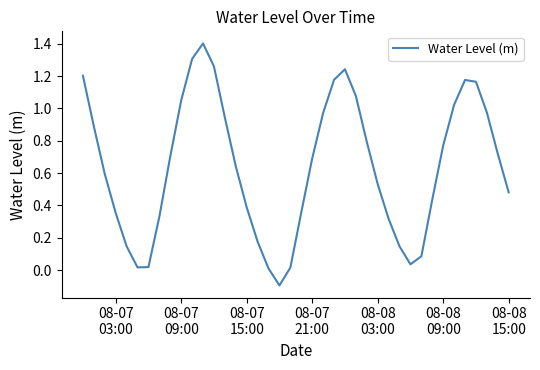

What is the greatest value displayed?

1.4